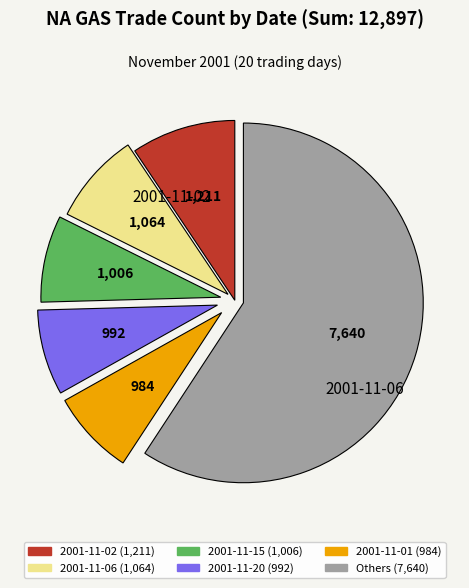

How many slices are in this pie chart?

6